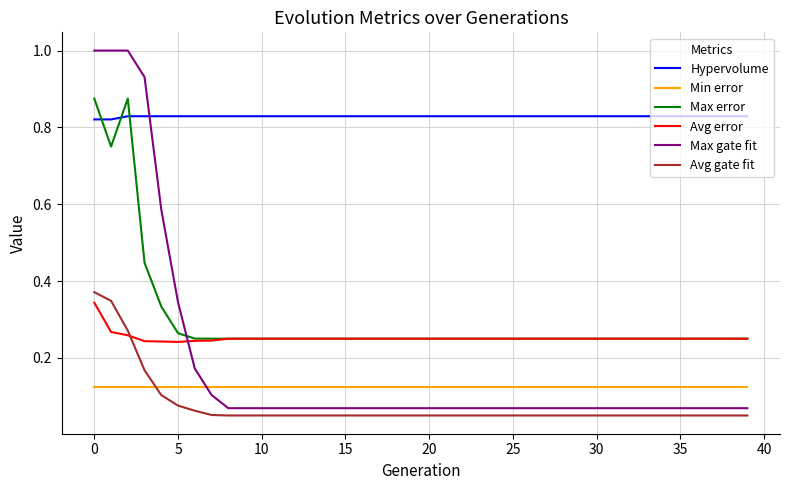

What is the greatest value displayed?

1.0